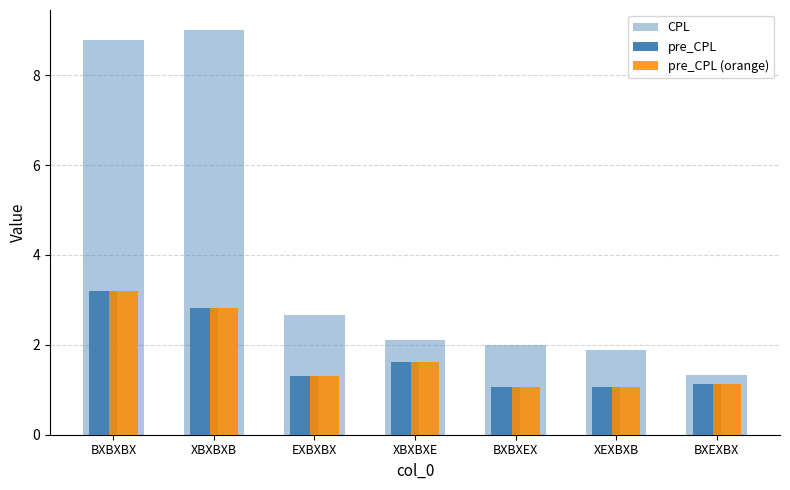

List the series in order of their peak value, highest first.

CPL, pre_CPL, pre_CPL (orange)